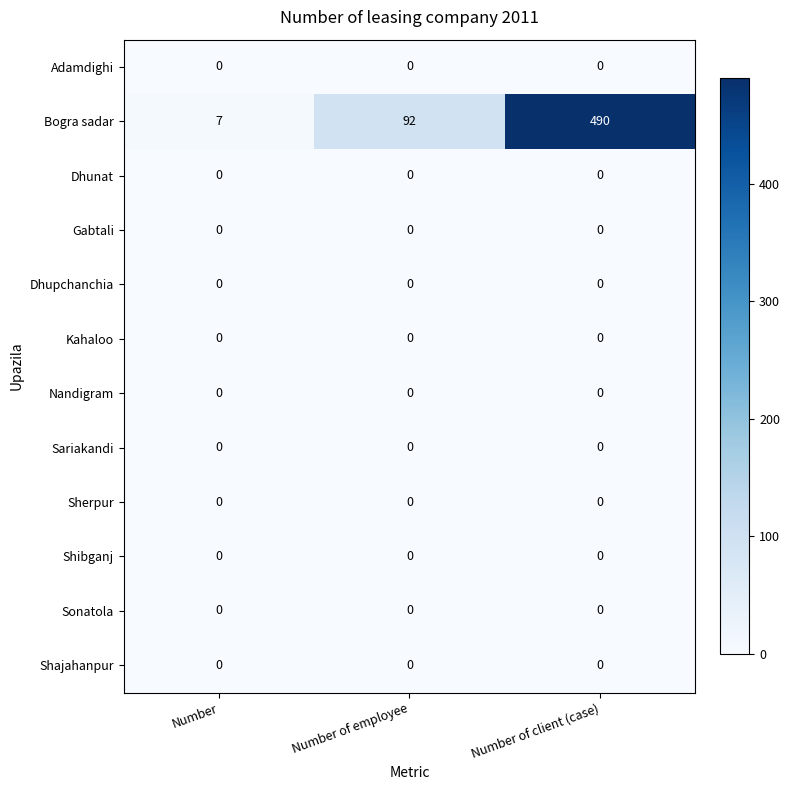

Which series has the largest range (max minus min)?

Bogra sadar